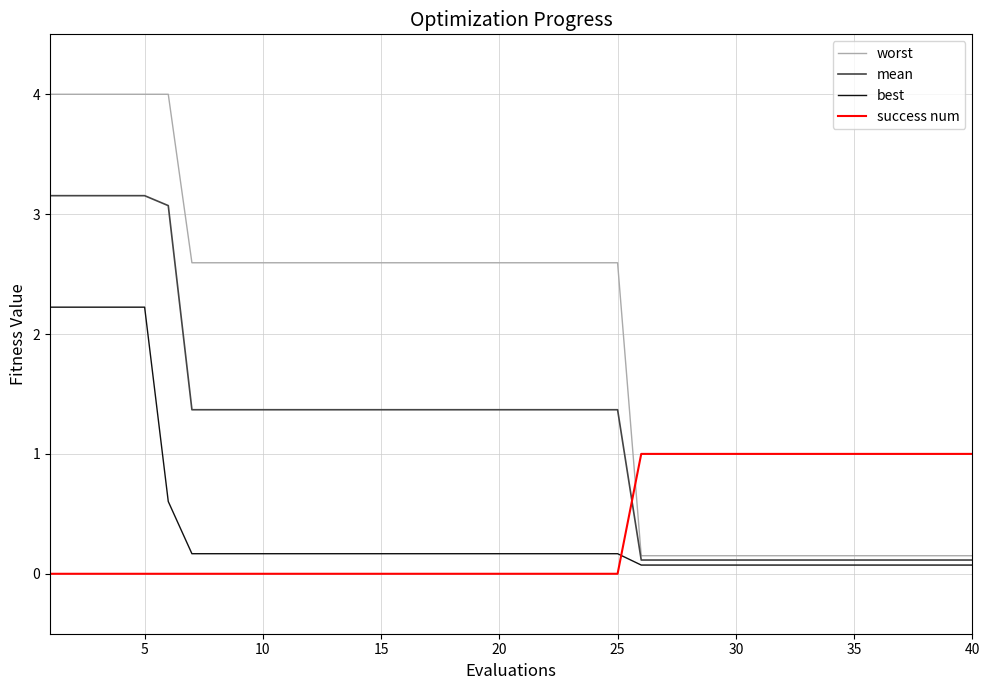

True or false: success num and best intersect in this chart.

True